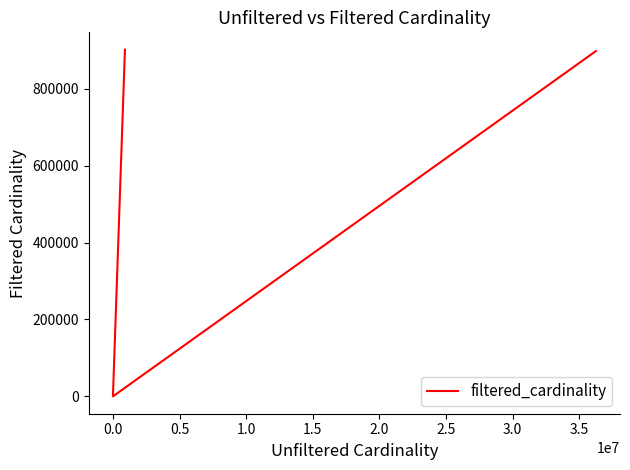

Reading right to left, list all the values displayed in this chart.

897652	897652	897652	1	1	1	135086	135086	901343